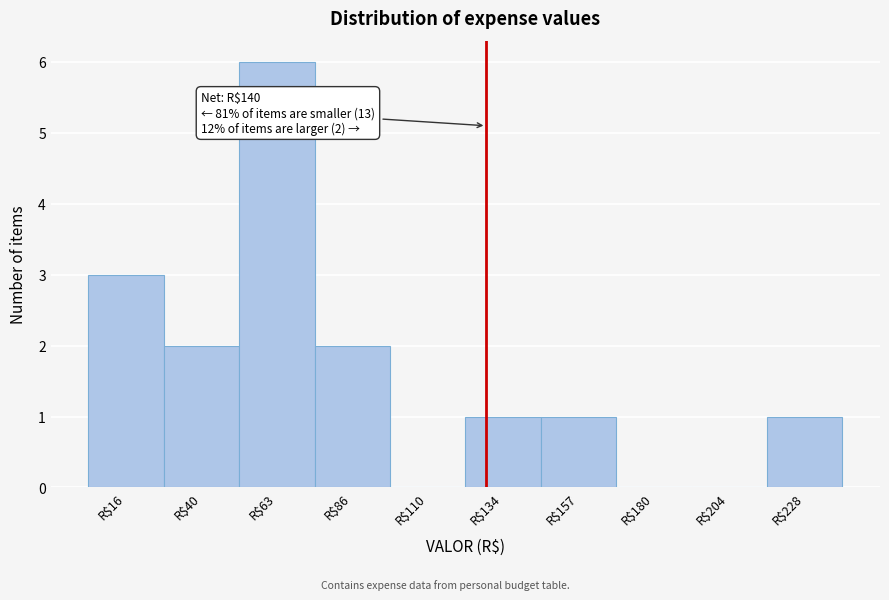

What value does the data have at R$16?

3